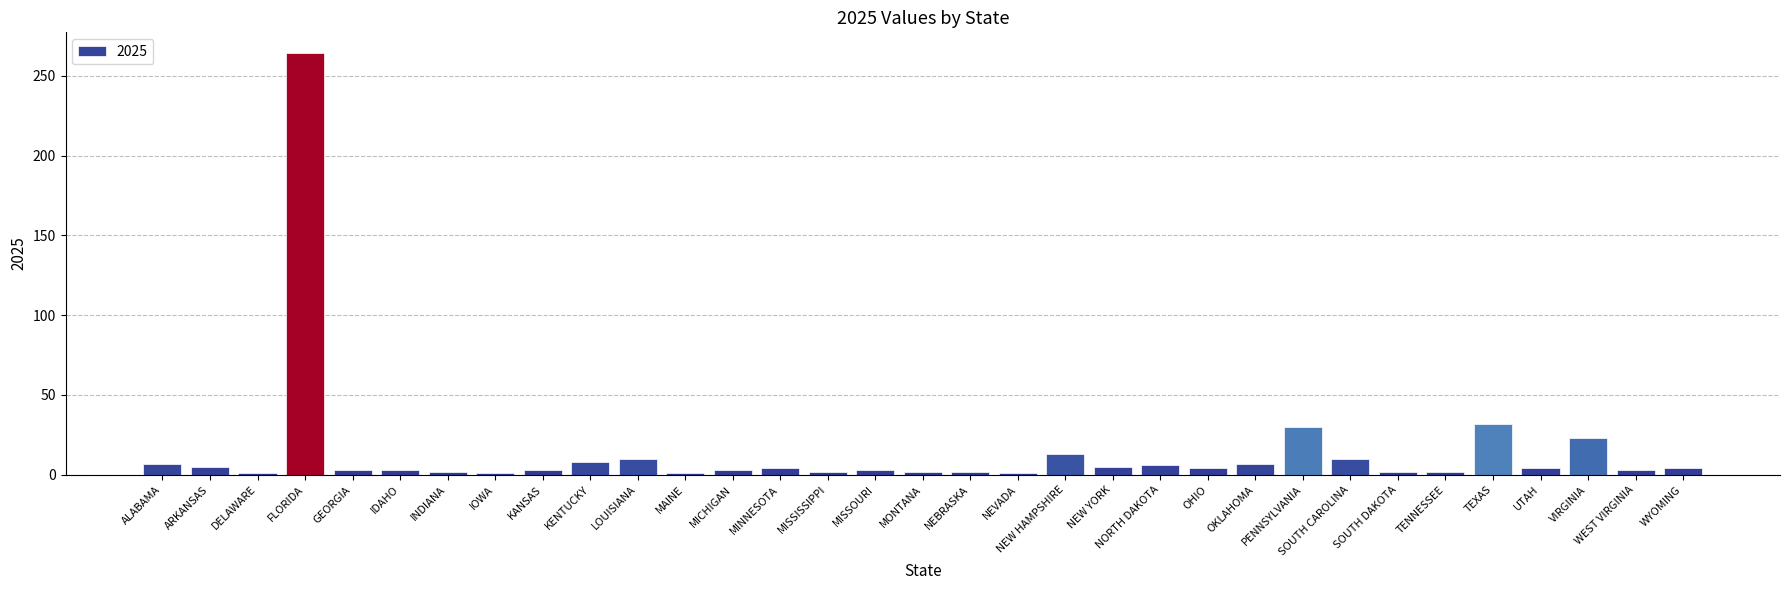

Which category has the highest value across all series?

FLORIDA